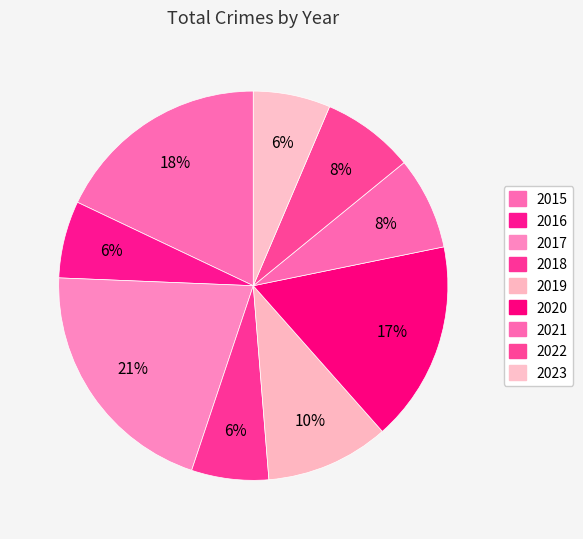

Do 2016 and 2021 together represent more than half of the pie?

No